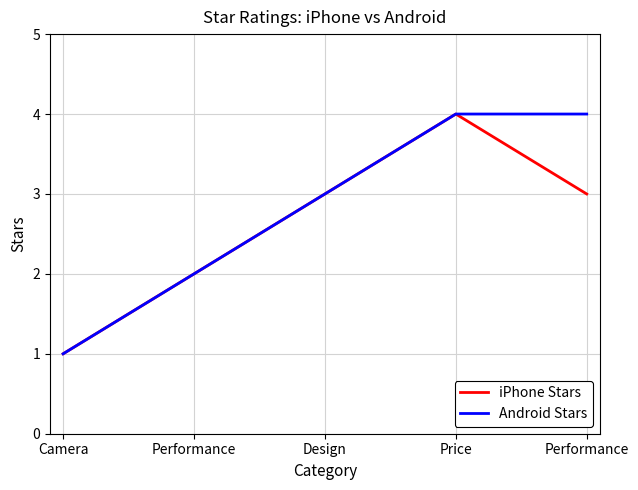

What is the sum of the iPhone Stars values at Camera and Design?

4